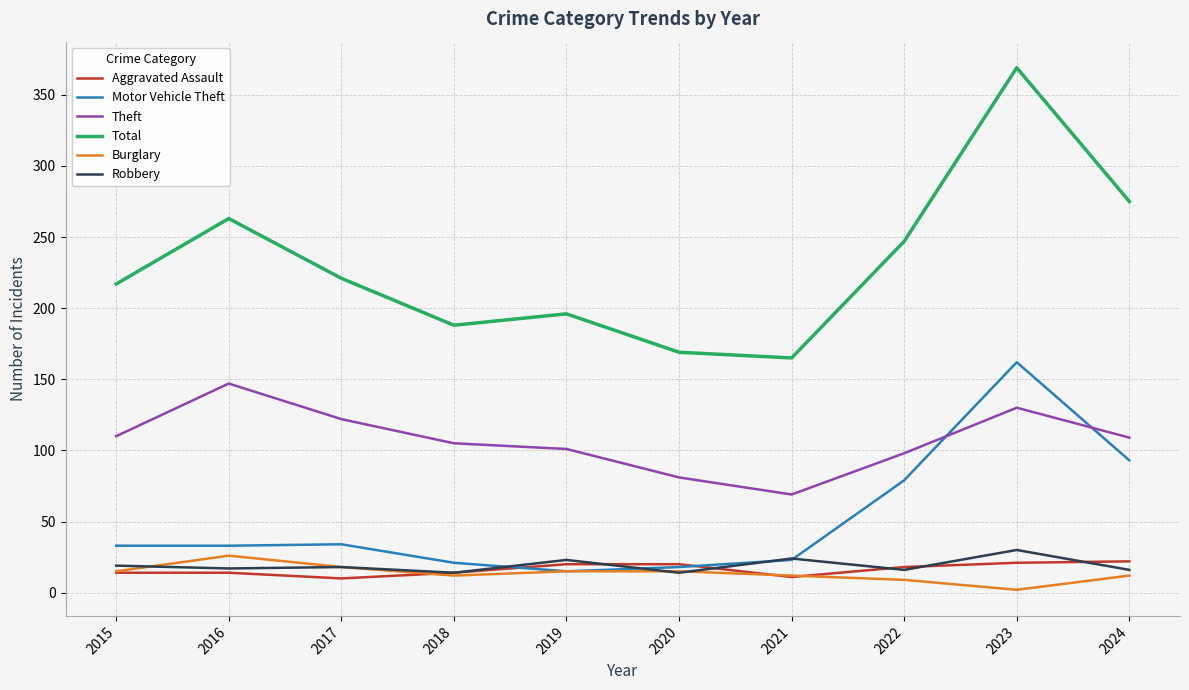

At which category is the sum across all series the highest?

2023